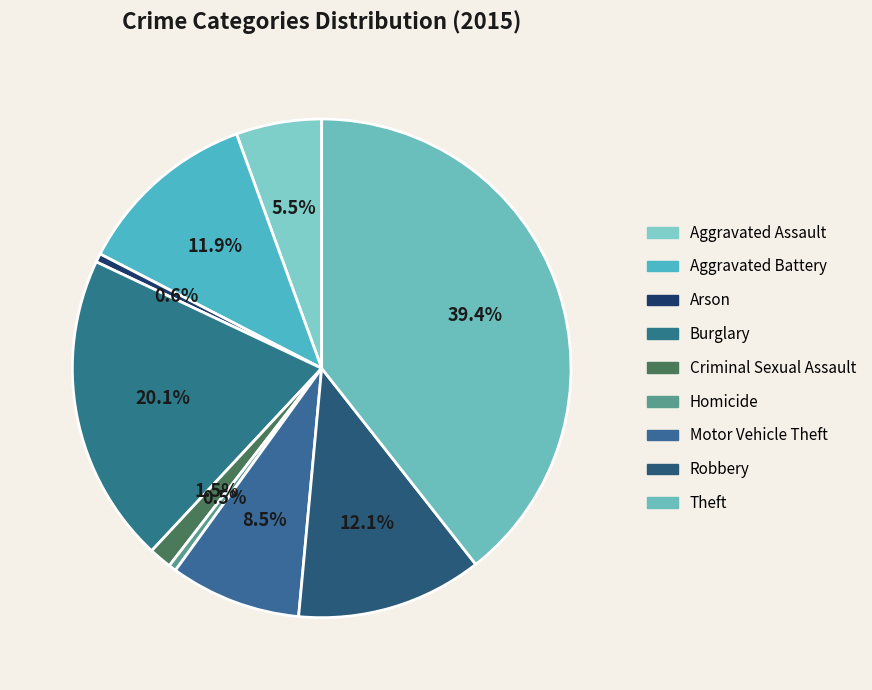

What percentage do Robbery and Arson together represent?

12.6%